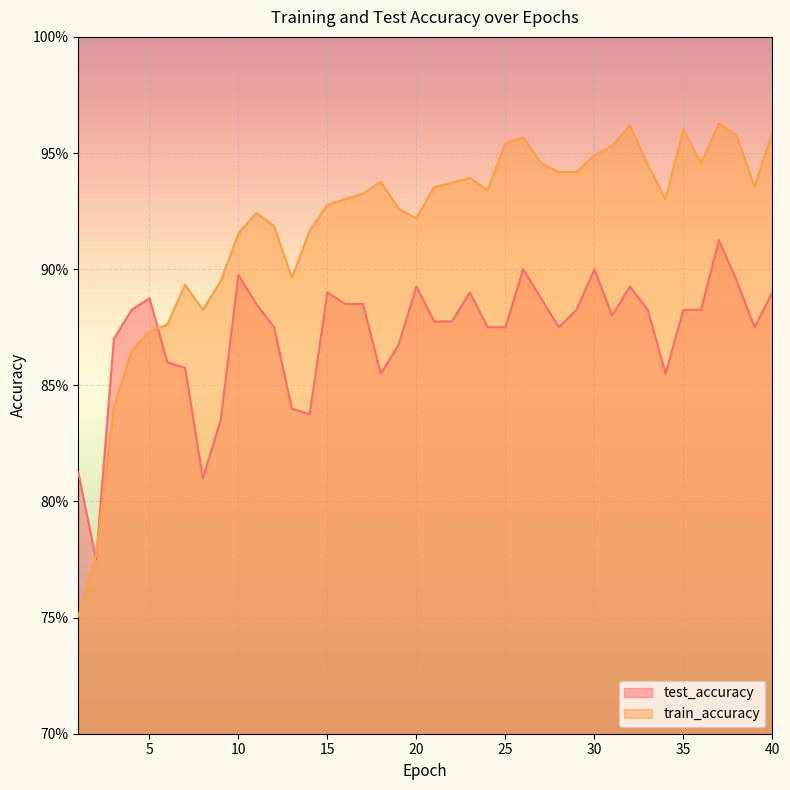

Where do test_accuracy and train_accuracy first cross each other?

1 and 2